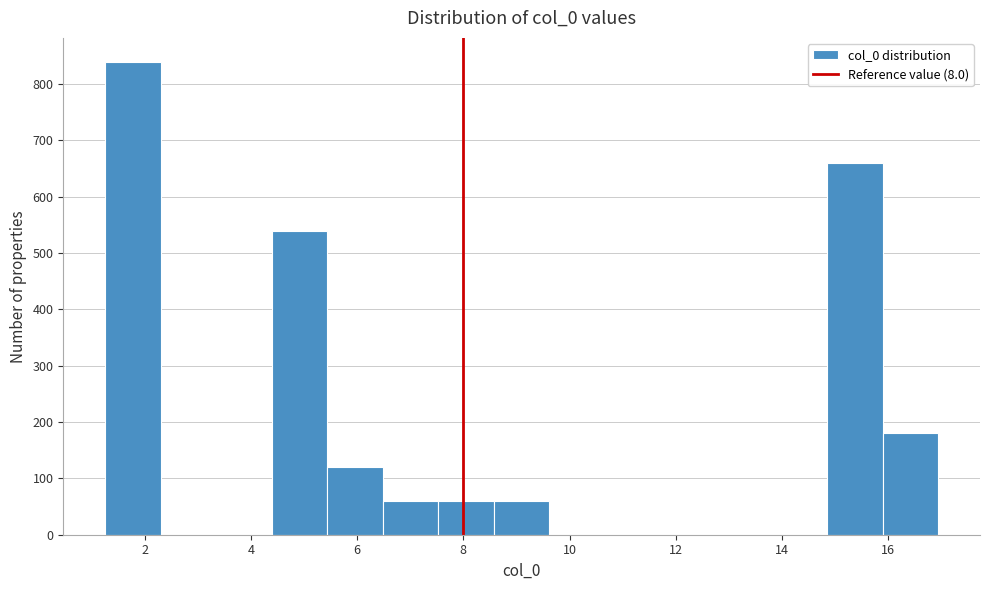

Reading left to right, list every bar in this chart as the range it spans on the x-axis followed by its height. Neither the bar edges nor the heights are printed on the chart, so give them approximately, as read against the axes.

1.2 to 2.2: 840
2.2 to 3.4: 0
3.4 to 4.4: 0
4.4 to 5.4: 540
5.4 to 6.4: 120
6.4 to 7.6: 60
7.6 to 8.6: 60
8.6 to 9.6: 60
9.6 to 10.6: 0
10.6 to 11.8: 0
11.8 to 12.8: 0
12.8 to 13.8: 0
13.8 to 14.8: 0
14.8 to 16.0: 660
16.0 to 17.0: 180